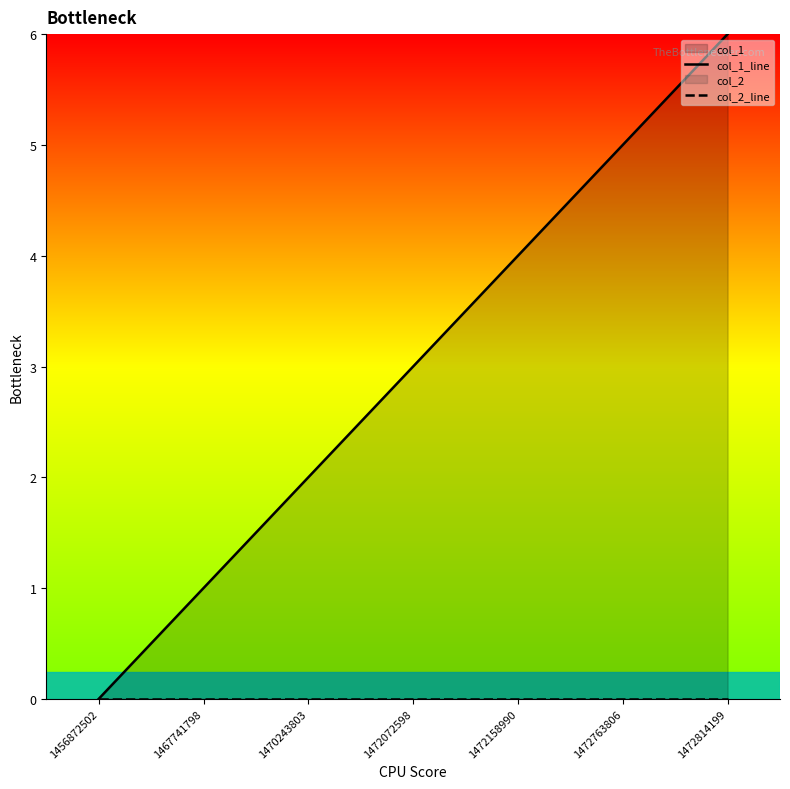

The value of col_1_line at 1456872502 is 0. True or false?

True